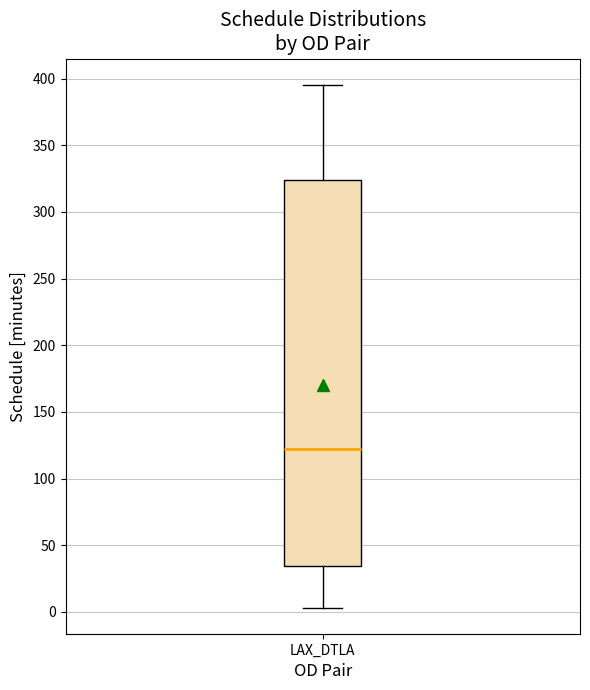

Transcribe this box plot: give where the median line is, the range the box spans, and where the two whiskers end, as read against the y-axis. The values are not printed on the chart, so give them approximately, as read against the axis.

median 120, box 35 to 325, whiskers 5 to 395